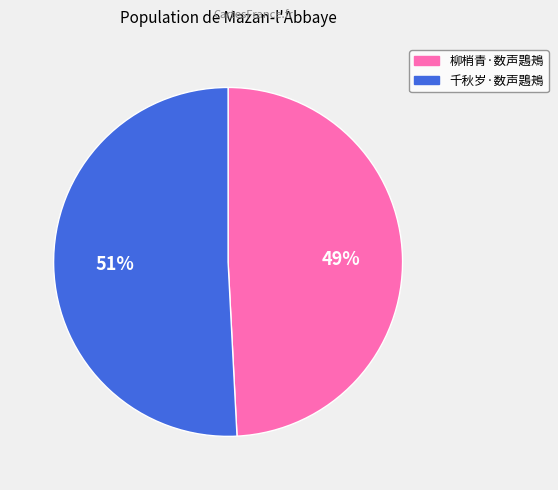

Is 柳梢青·数声鶗鴂 the majority of the pie?

No